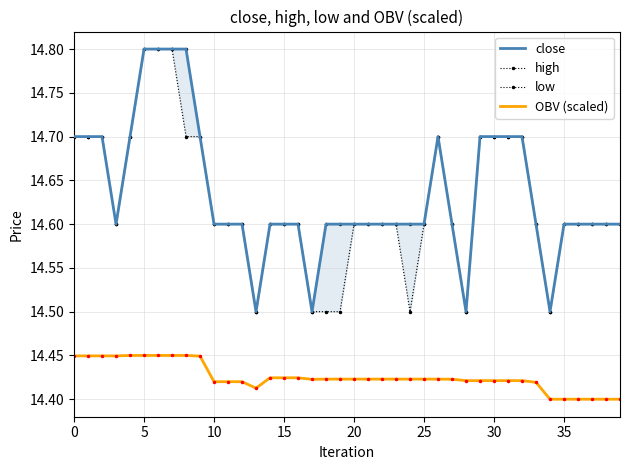

Is this an area chart (filled region under the line)?

No